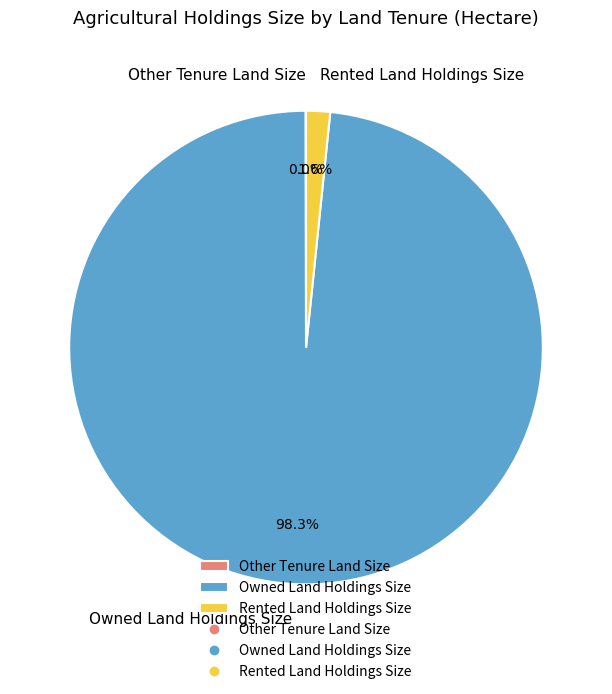

Which category accounts for the majority?

Owned Land Holdings Size